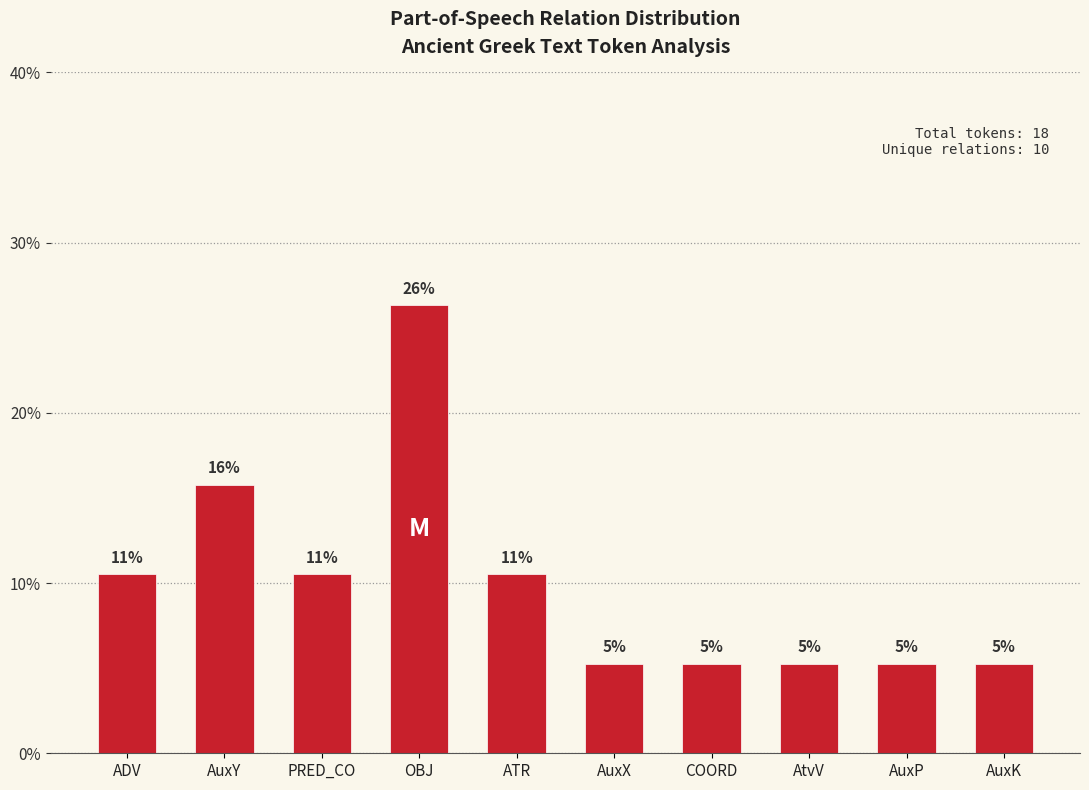

At which category does the chart reach its minimum across all series?

AuxX